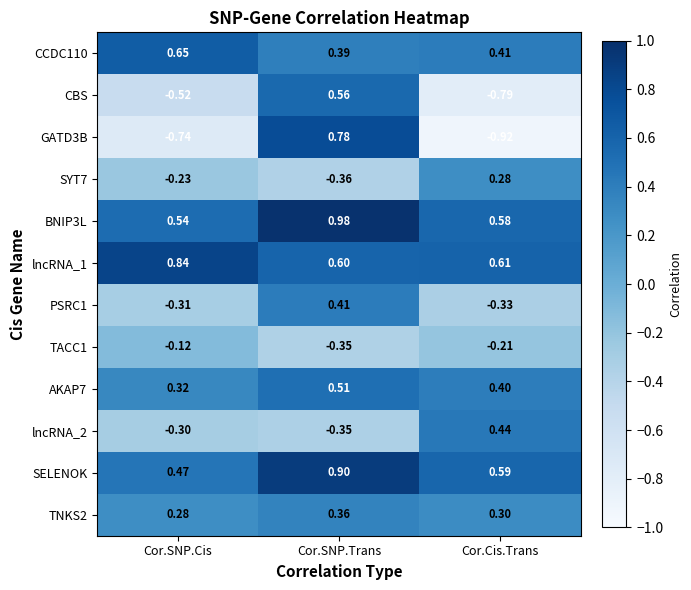

What is the difference between the highest and lowest values at Cor.Cis.Trans?

1.5